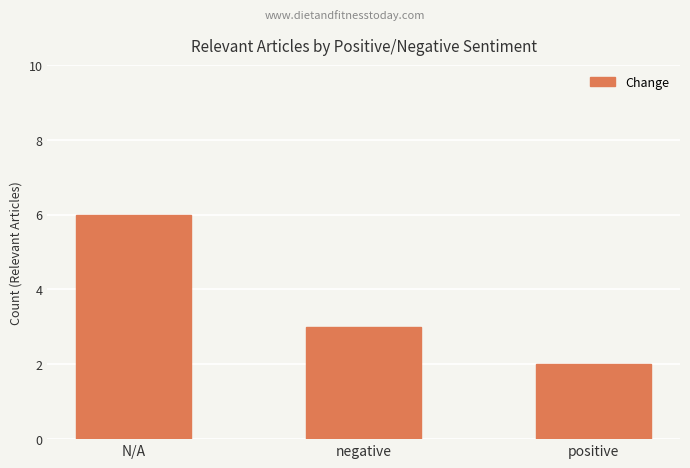

Reading left to right, transcribe all the data shown in this chart.

N/A=6	negative=3	positive=2